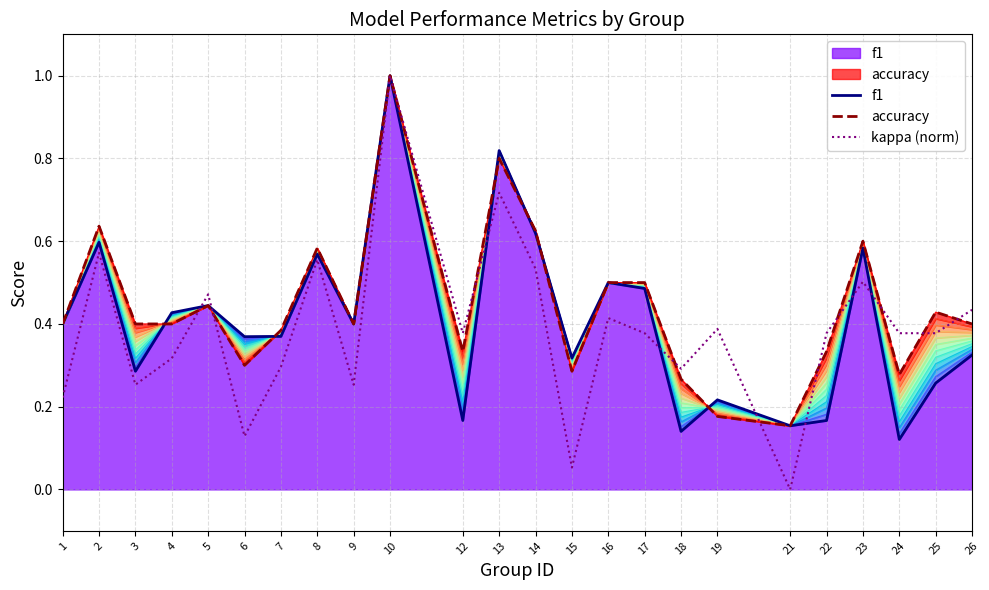

Reading left to right, list all the values displayed in this chart.

f1: 0.4	0.6	0.3	0.4	0.4	0.4	0.4	0.6	0.4	1.0	0.2	0.8	0.6	0.3	0.5	0.5	0.1	0.2	0.2	0.2	0.6	0.1	0.3	0.3
accuracy: 0.4	0.6	0.4	0.4	0.4	0.3	0.4	0.6	0.4	1.0	0.3	0.8	0.6	0.3	0.5	0.5	0.3	0.2	0.2	0.3	0.6	0.3	0.4	0.4
kappa (norm): 0.2	0.6	0.3	0.3	0.5	0.1	0.3	0.6	0.3	1.0	0.4	0.7	0.5	0.1	0.4	0.4	0.3	0.4	0.0	0.4	0.5	0.4	0.4	0.4